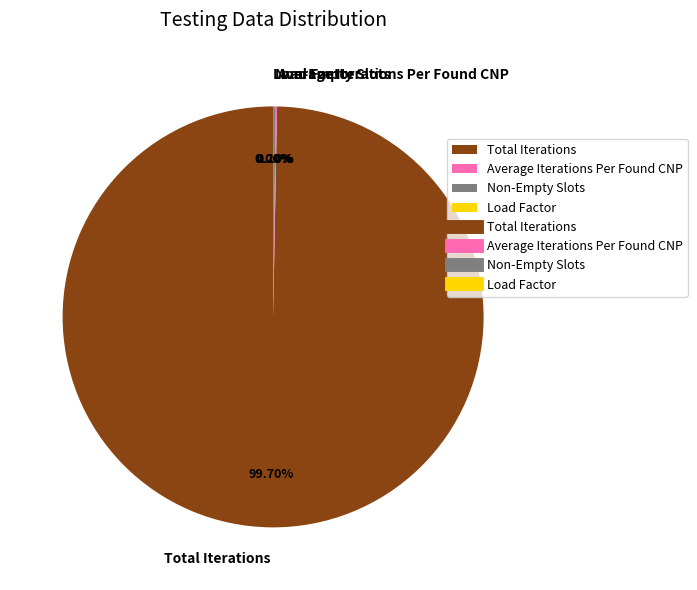

Is there a majority slice in this chart?

Yes